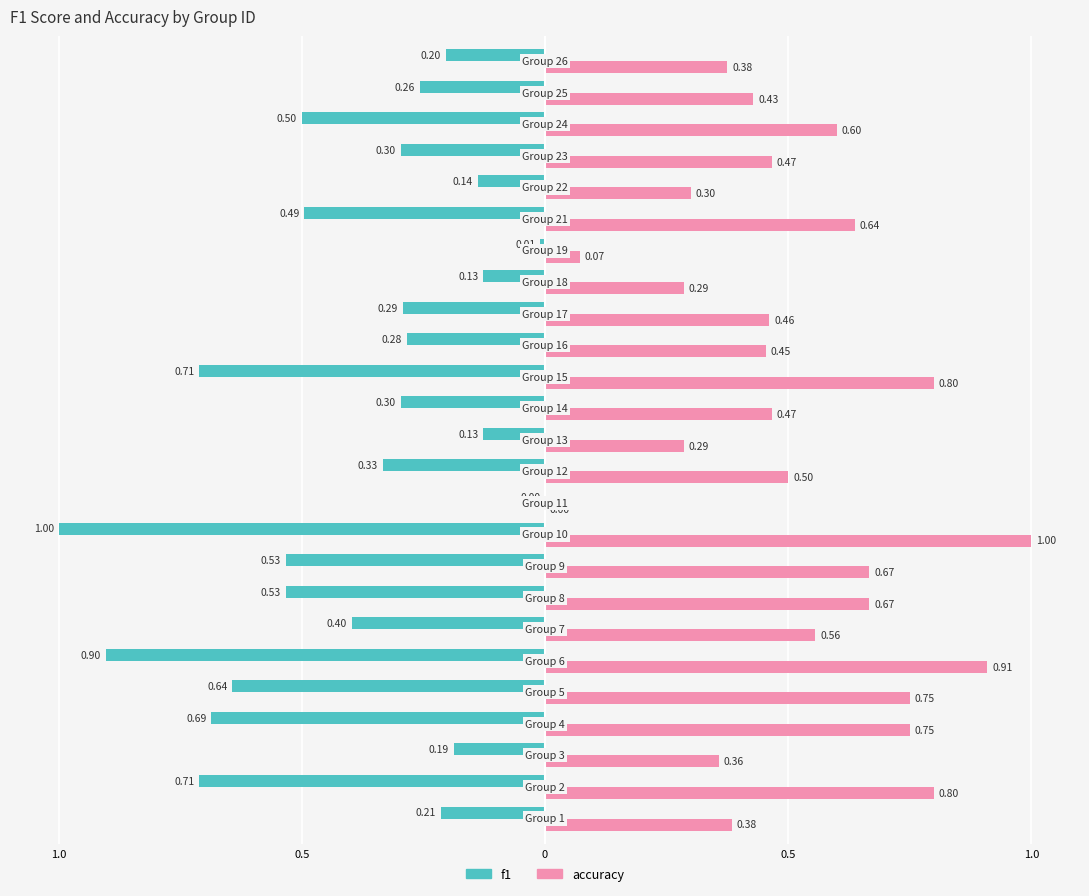

What are all the series names shown in the legend?

f1, accuracy